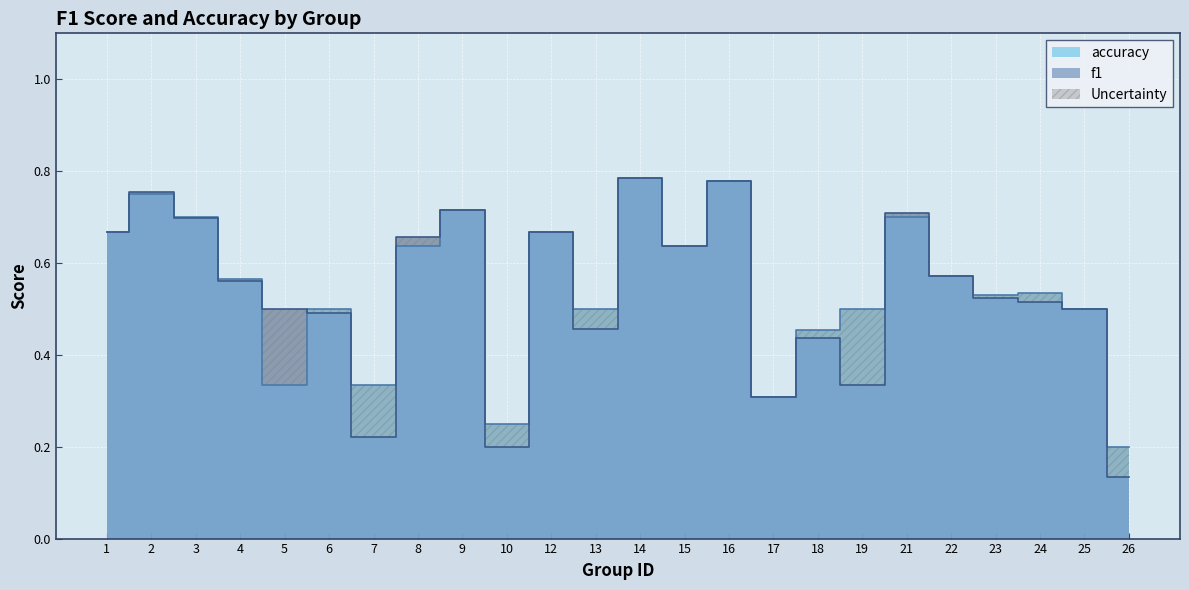

List the series in order of their overall mean, highest first.

accuracy, f1